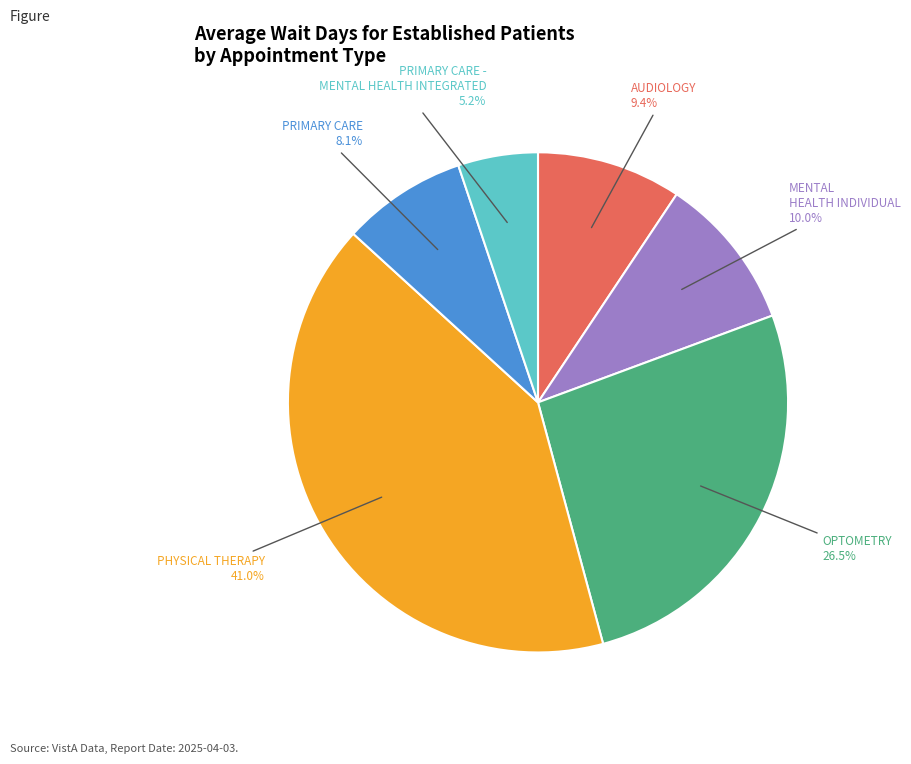

Is there any slice that represents more than half of the pie?

No